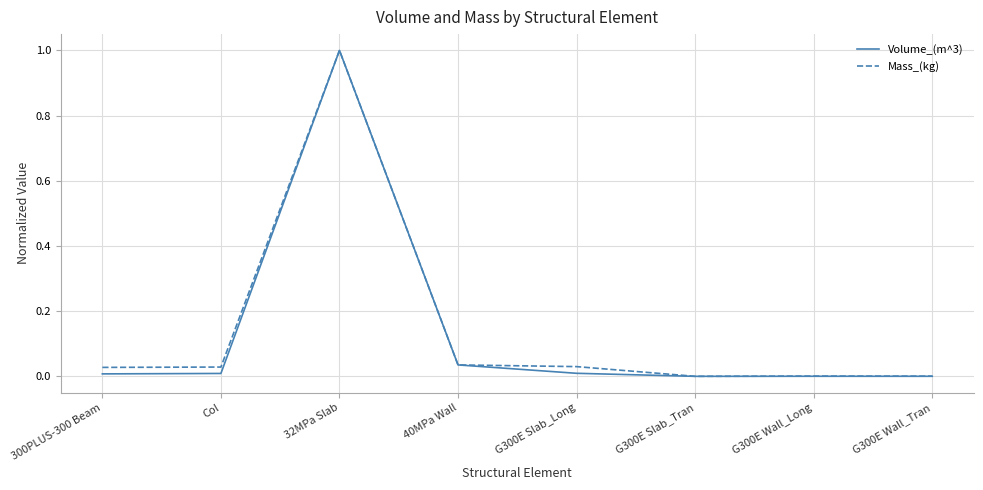

What is the maximum value shown in the chart?

1.0